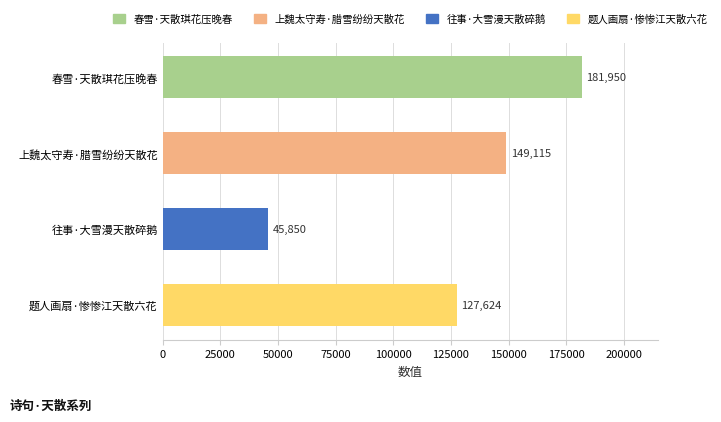

What is the difference between the maximum and minimum values?

136100